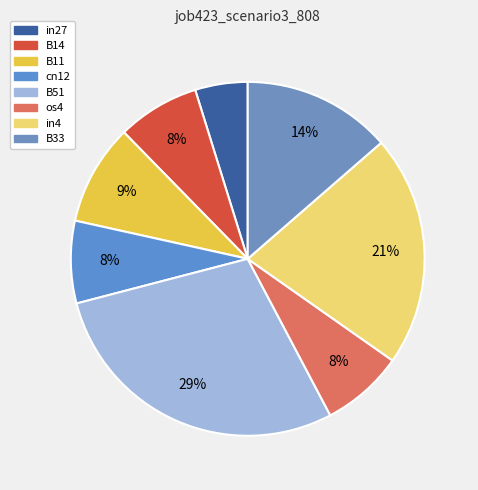

To the nearest percent, what portion does B33 represent?

14%